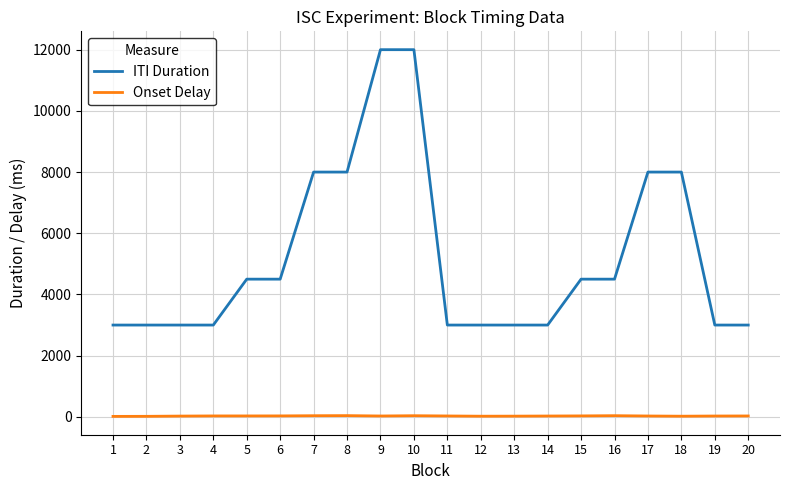

What is the sum of the Onset Delay values at 13 and 14?

50